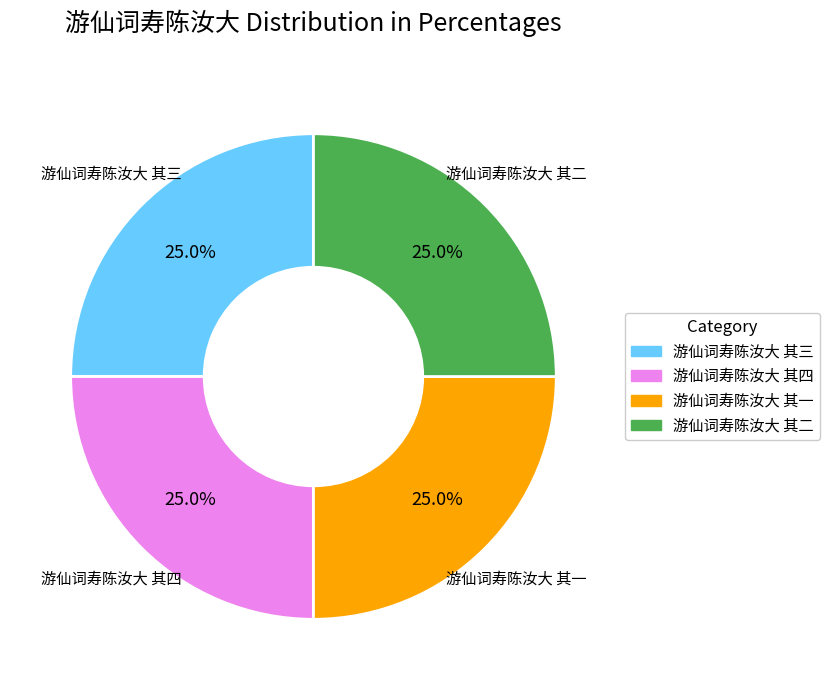

Does 游仙词寿陈汝大 其四 represent more than half of the total?

No